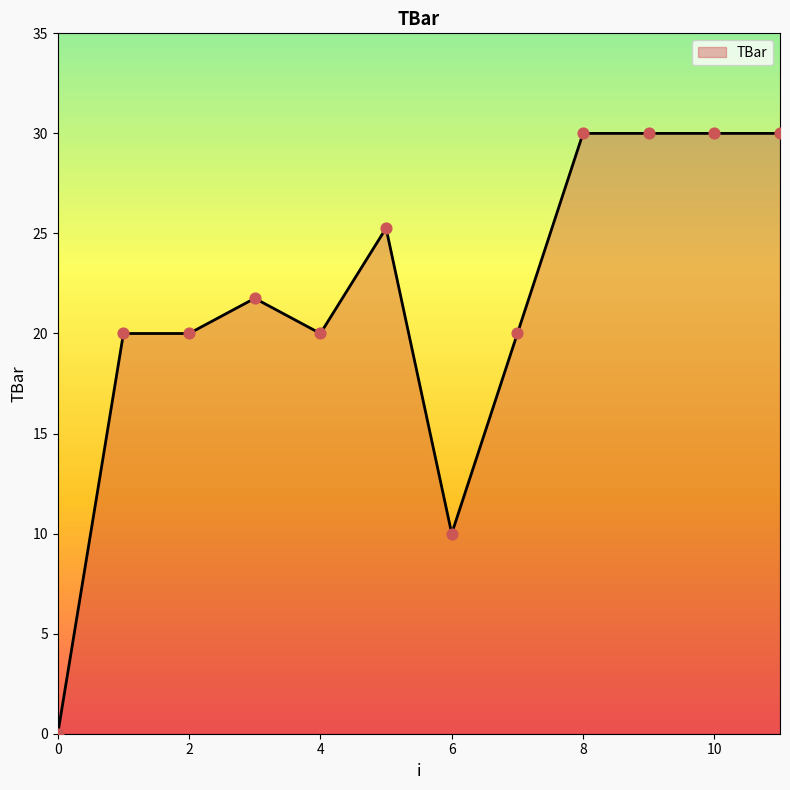

Does the chart have visible grid lines?

No